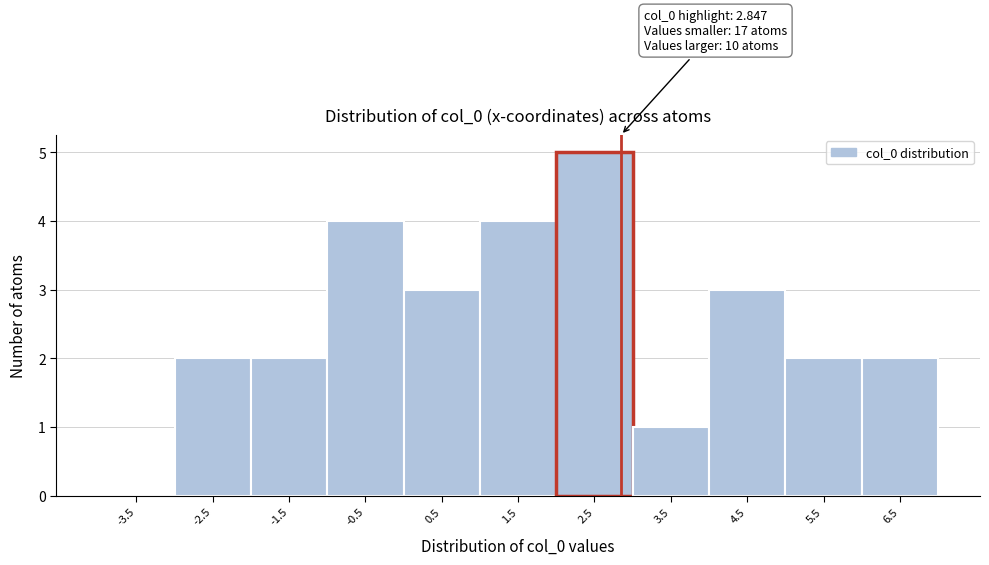

Over which range of the x-axis is the bar tallest?

2 to 3